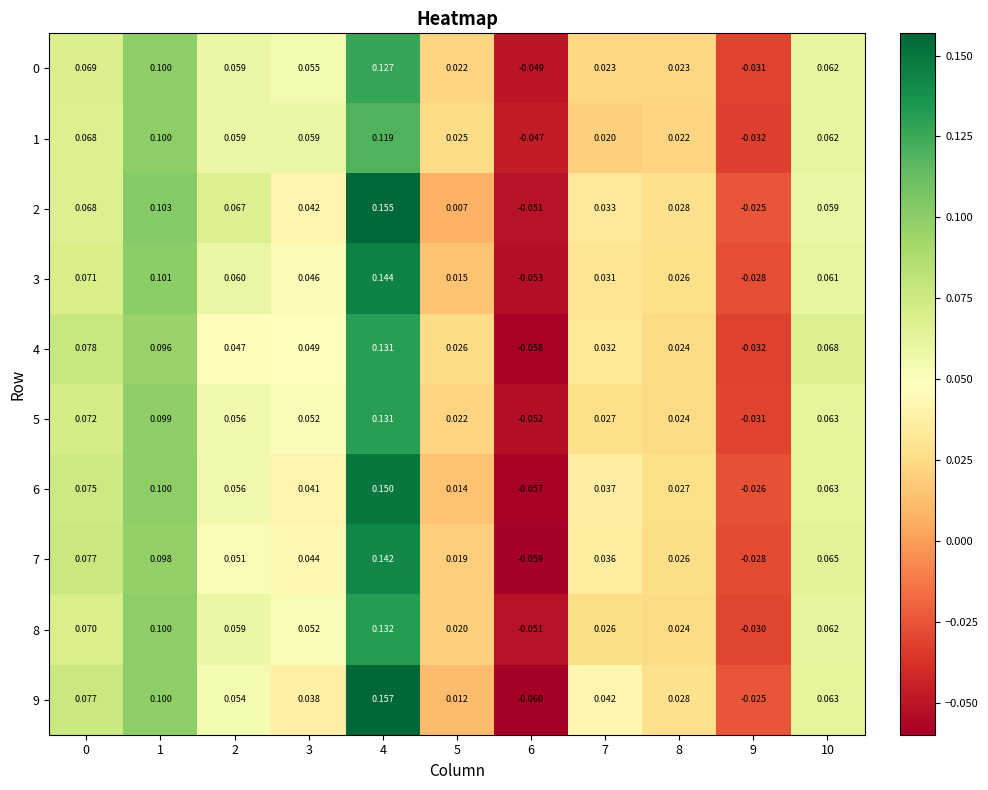

Is the value of 8 at 10 greater than the value of 9 at 2?

Yes